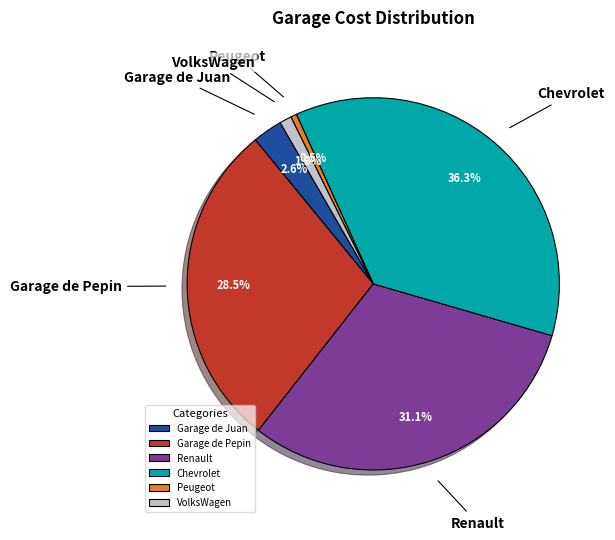

Is there any slice that represents more than half of the pie?

No